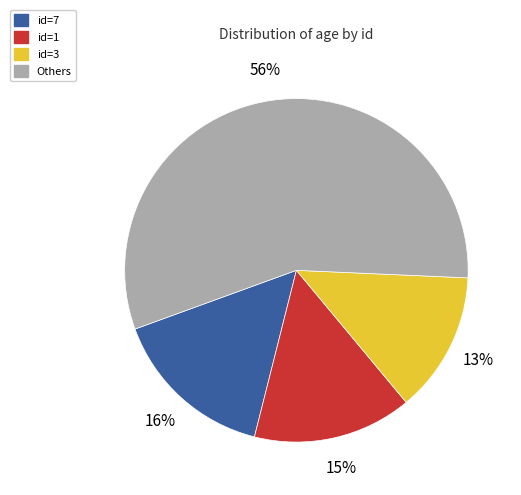

Which category has the biggest portion of the pie?

Others